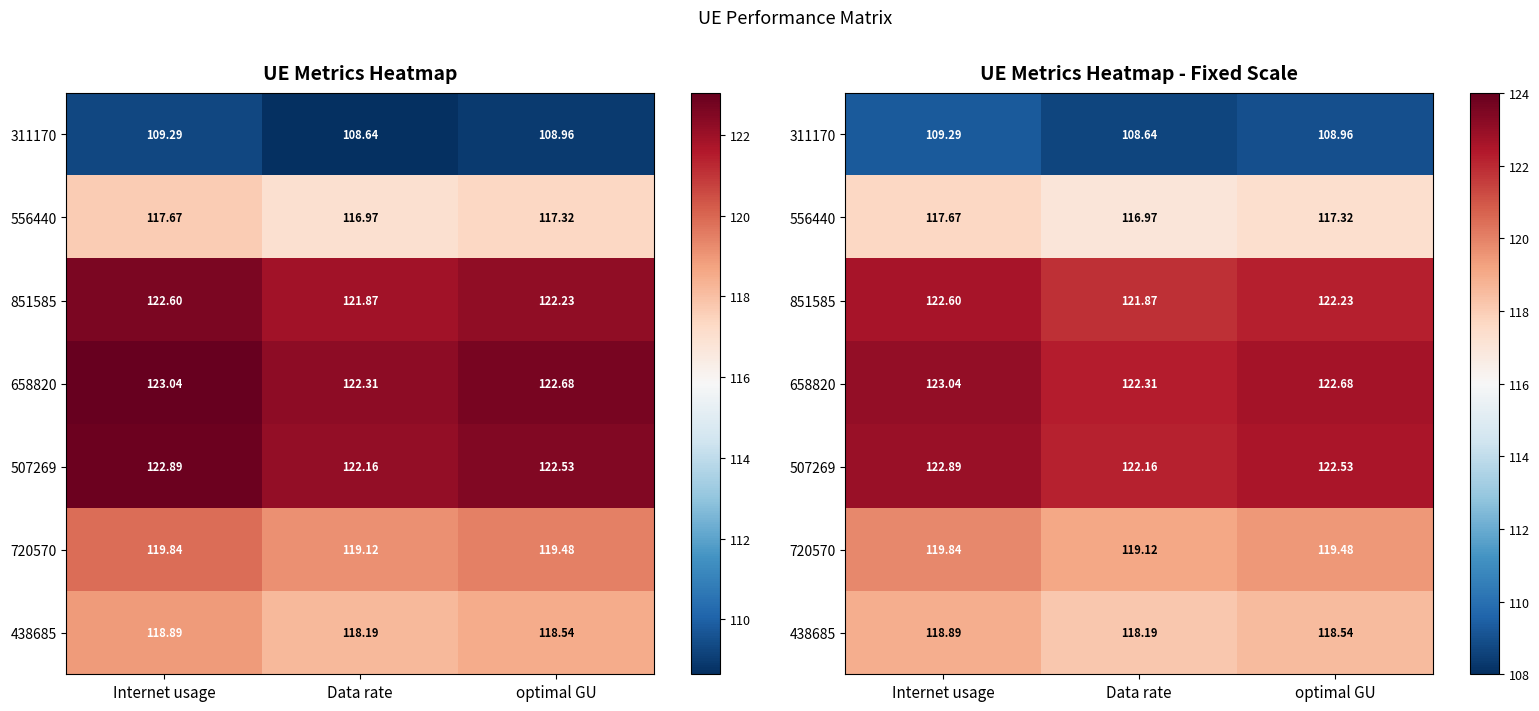

Count the number of data series in this chart.

7